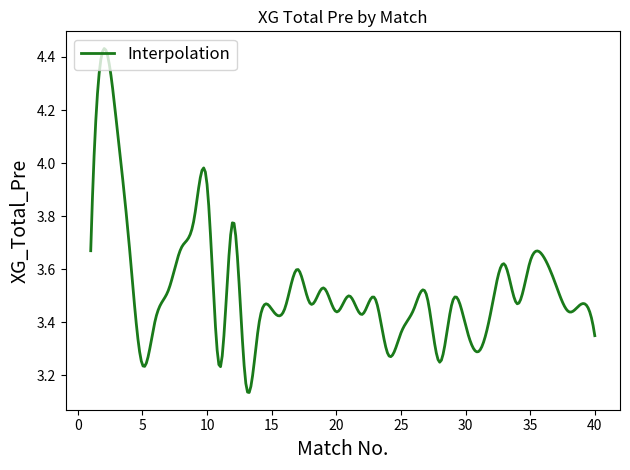

What is the difference between the maximum and minimum values?

1.3